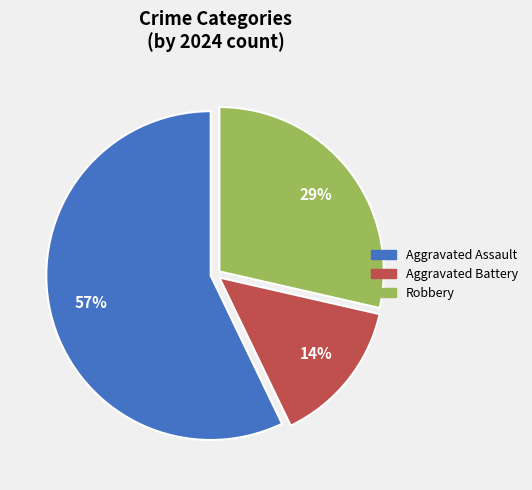

Rank the categories by value from lowest to highest.

Aggravated Battery, Robbery, Aggravated Assault